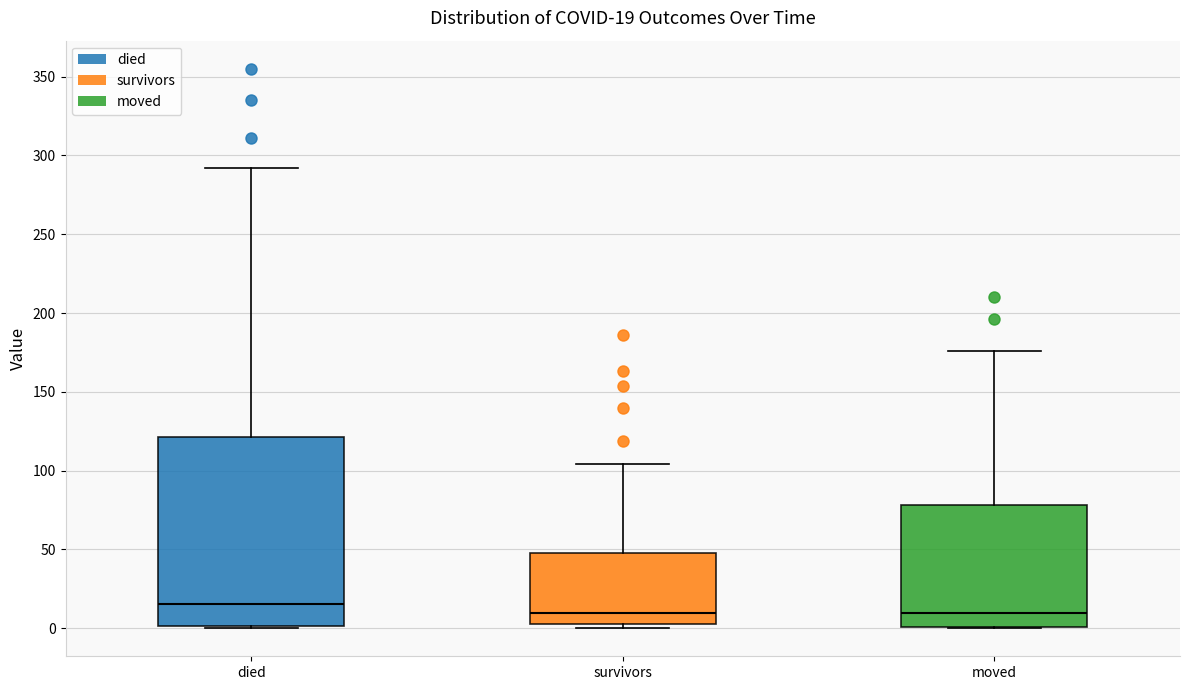

Comparing the boxes themselves (not the whiskers), which one is the tallest?

died